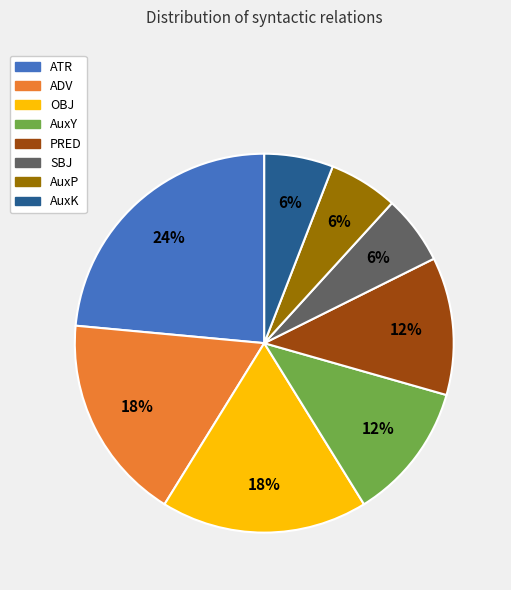

Combined, do AuxK and AuxP account for over 50%?

No